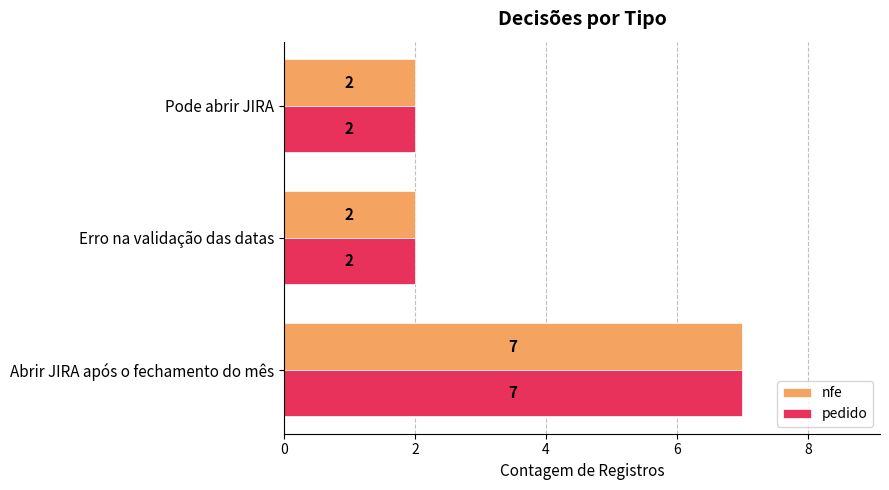

What are all the series names shown in the legend?

nfe, pedido